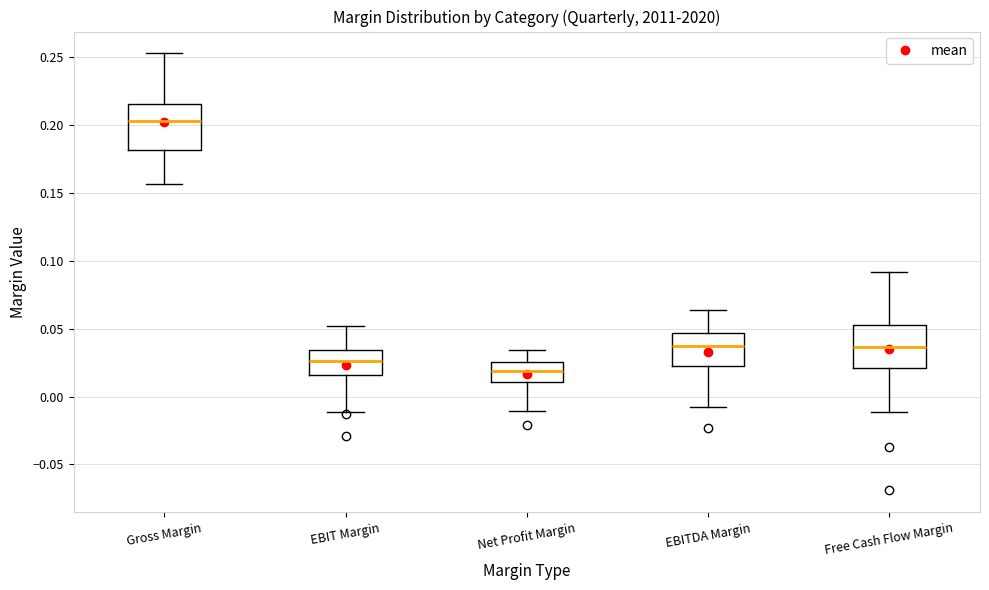

Reading left to right, transcribe this box plot: for each box, give where its median line is, the range the box spans, and where its two whiskers end, as read against the y-axis. The values are not printed on the chart, so give them approximately, as read against the axis.

Gross Margin: median 0.205, box 0.180 to 0.215, whiskers 0.155 to 0.255
EBIT Margin: median 0.025, box 0.015 to 0.035, whiskers -0.010 to 0.050
Net Profit Margin: median 0.020, box 0.010 to 0.025, whiskers -0.010 to 0.035
EBITDA Margin: median 0.035, box 0.025 to 0.045, whiskers -0.005 to 0.065
Free Cash Flow Margin: median 0.035, box 0.020 to 0.055, whiskers -0.010 to 0.090